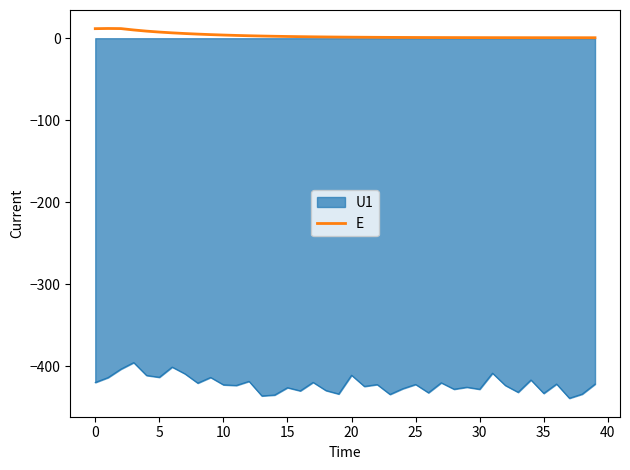

Which series has the largest total across all categories?

E